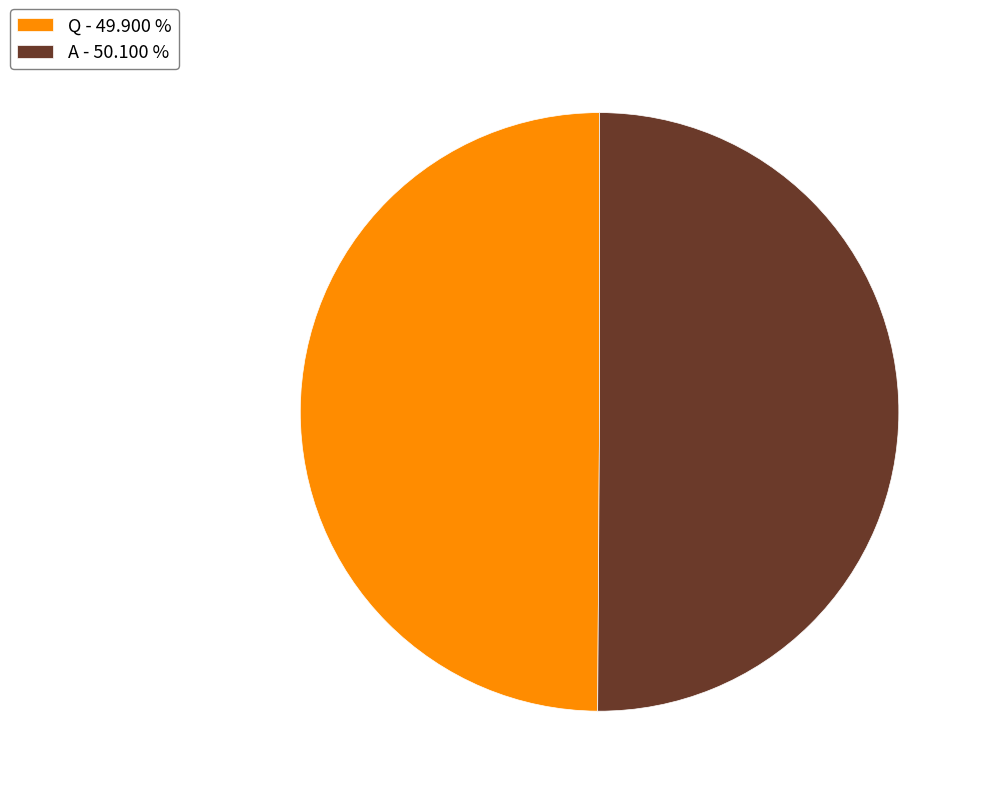

Do A - 50.100 % and Q - 49.900 % together represent more than half of the pie?

Yes